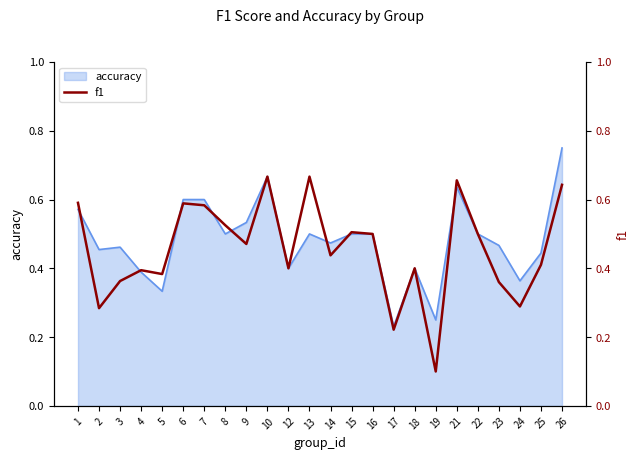

Does the chart display data point markers on the line(s)?

No